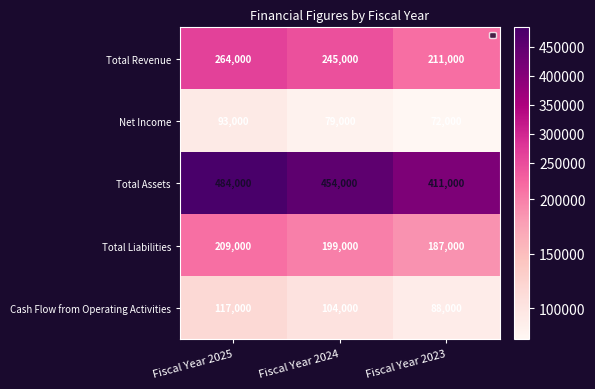

At which label does Net Income reach its peak?

Fiscal Year 2025